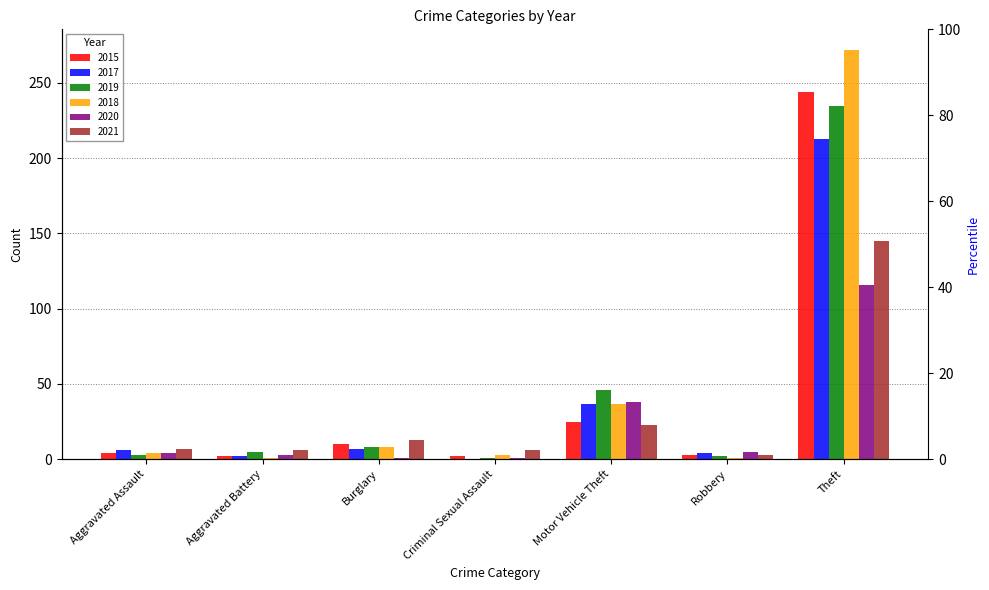

What is the total value across all series at Criminal Sexual Assault?

13